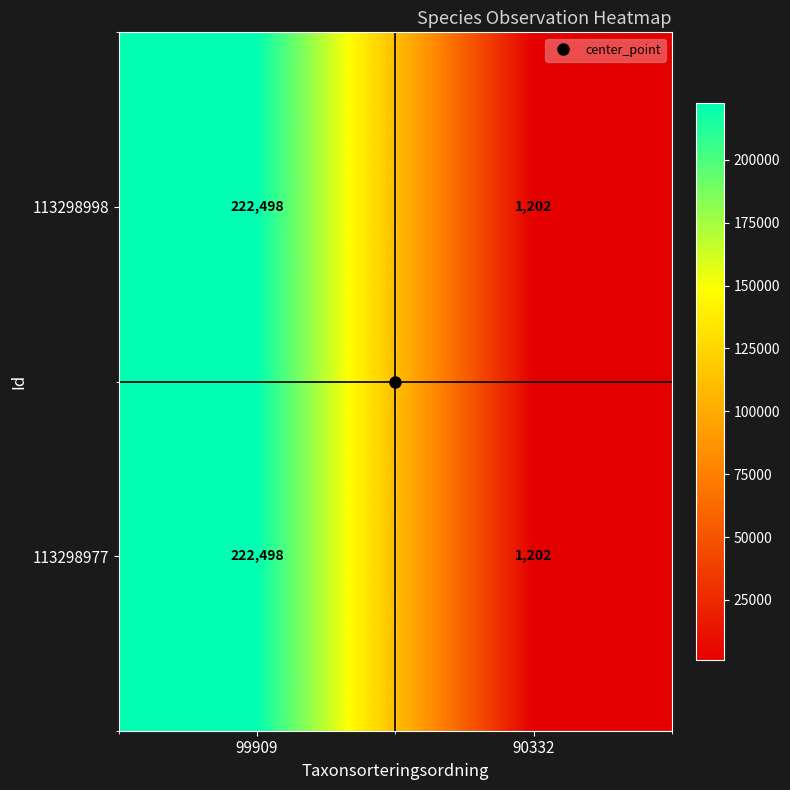

What is the difference between the maximum and minimum values in the 113298998 series?

221296